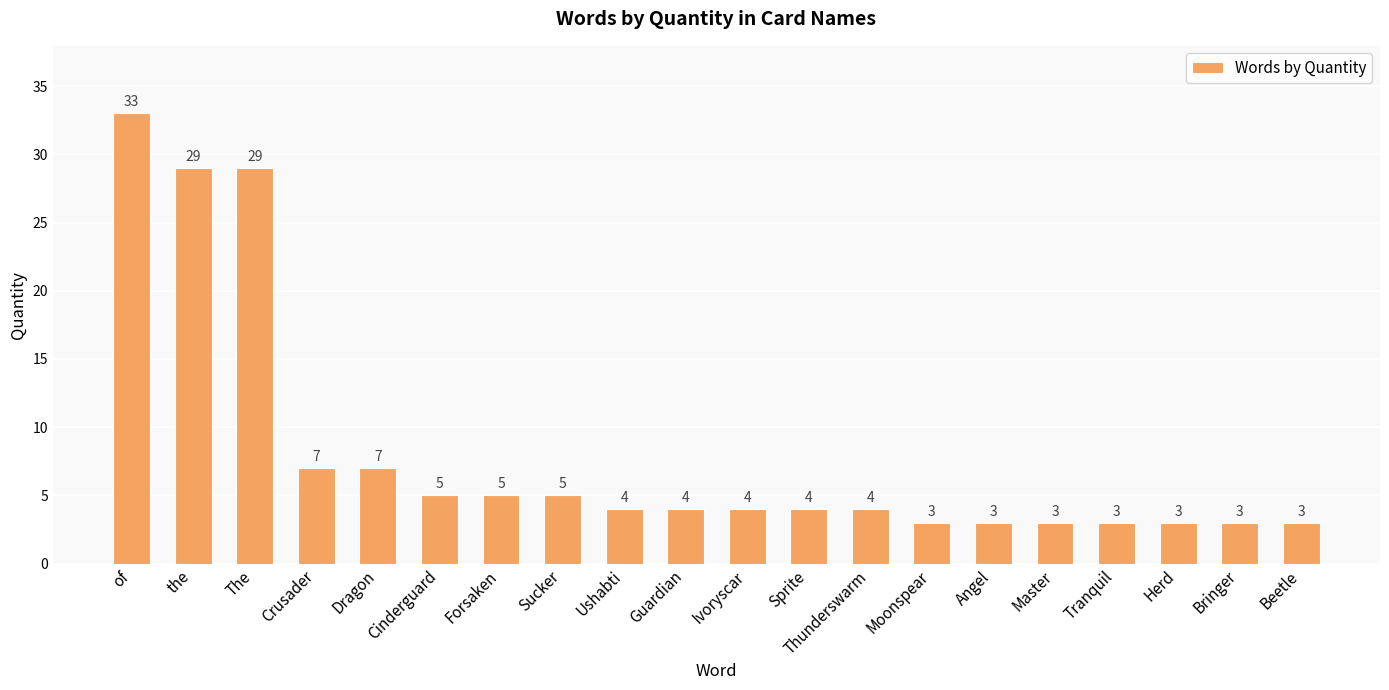

What is the label of the 14th bar from the right?

Forsaken